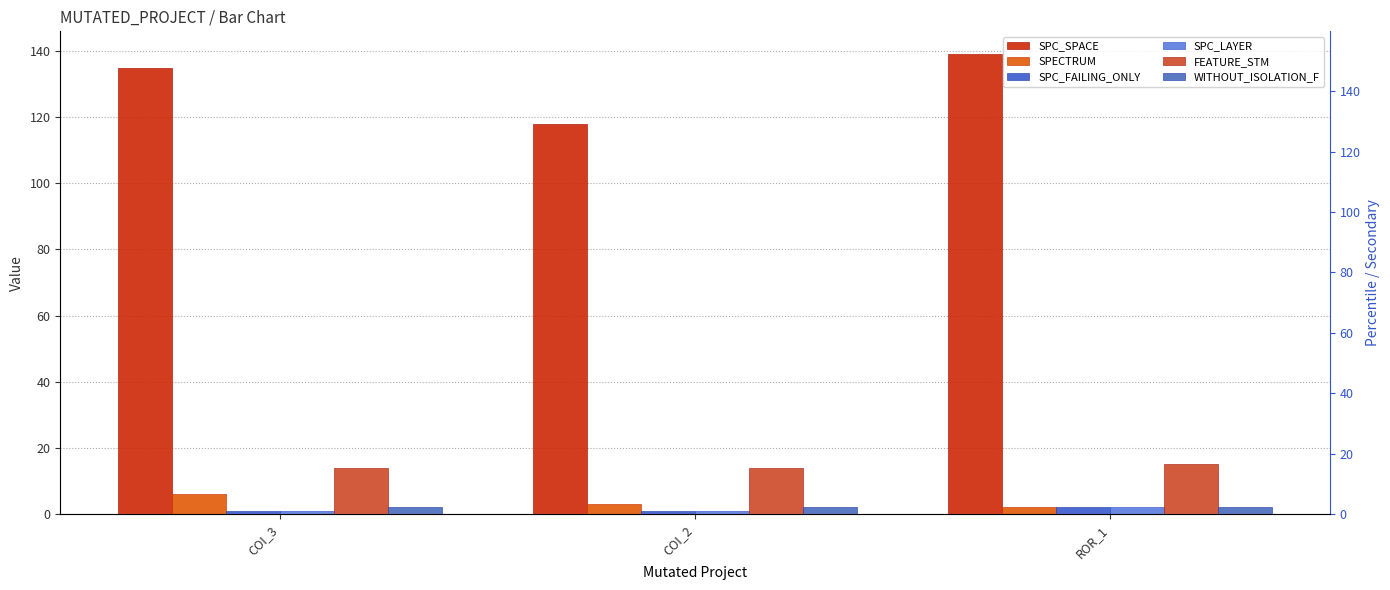

What is the total value across all series at ROR_1?

162